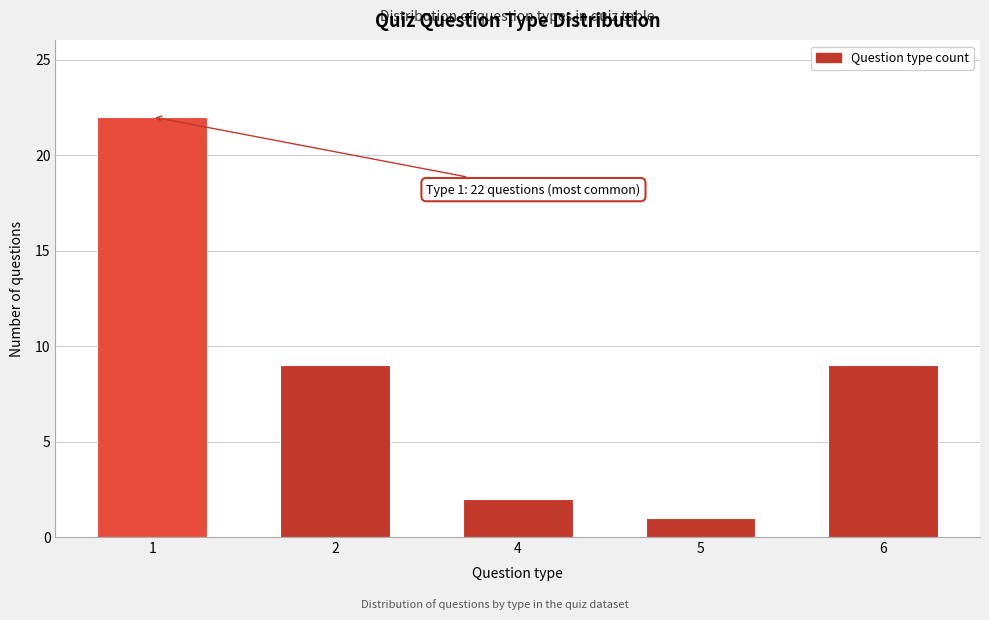

Reading left to right, extract all data points from this chart.

22	9	2	1	9